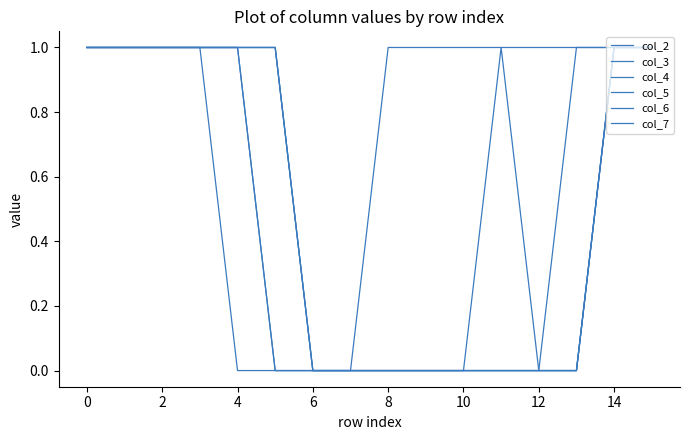

Does the chart have visible grid lines?

No